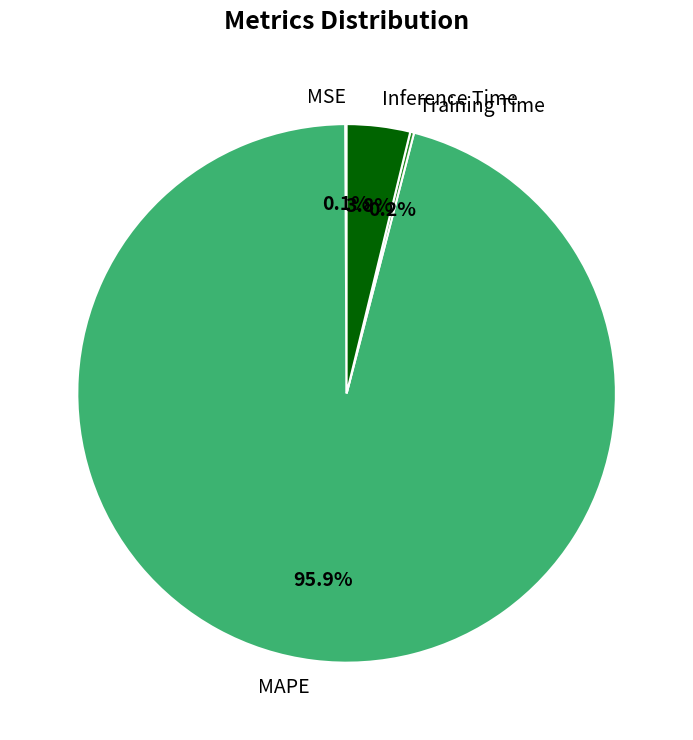

Which category accounts for the majority?

MAPE